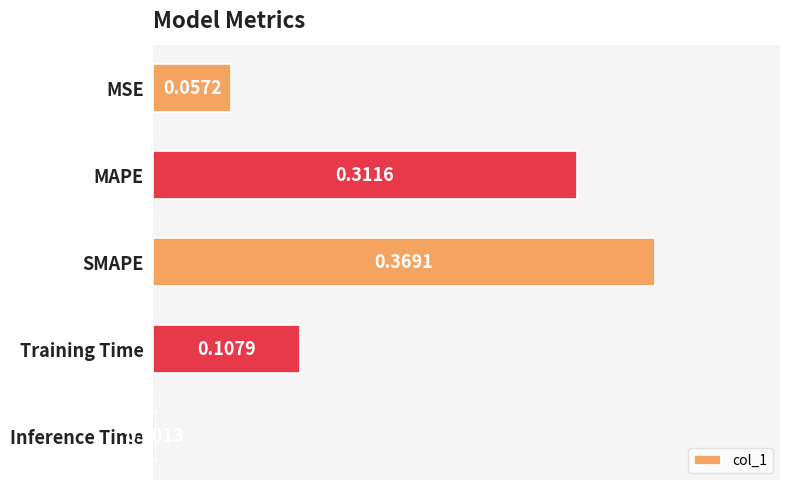

Between MSE and SMAPE, which is larger?

SMAPE